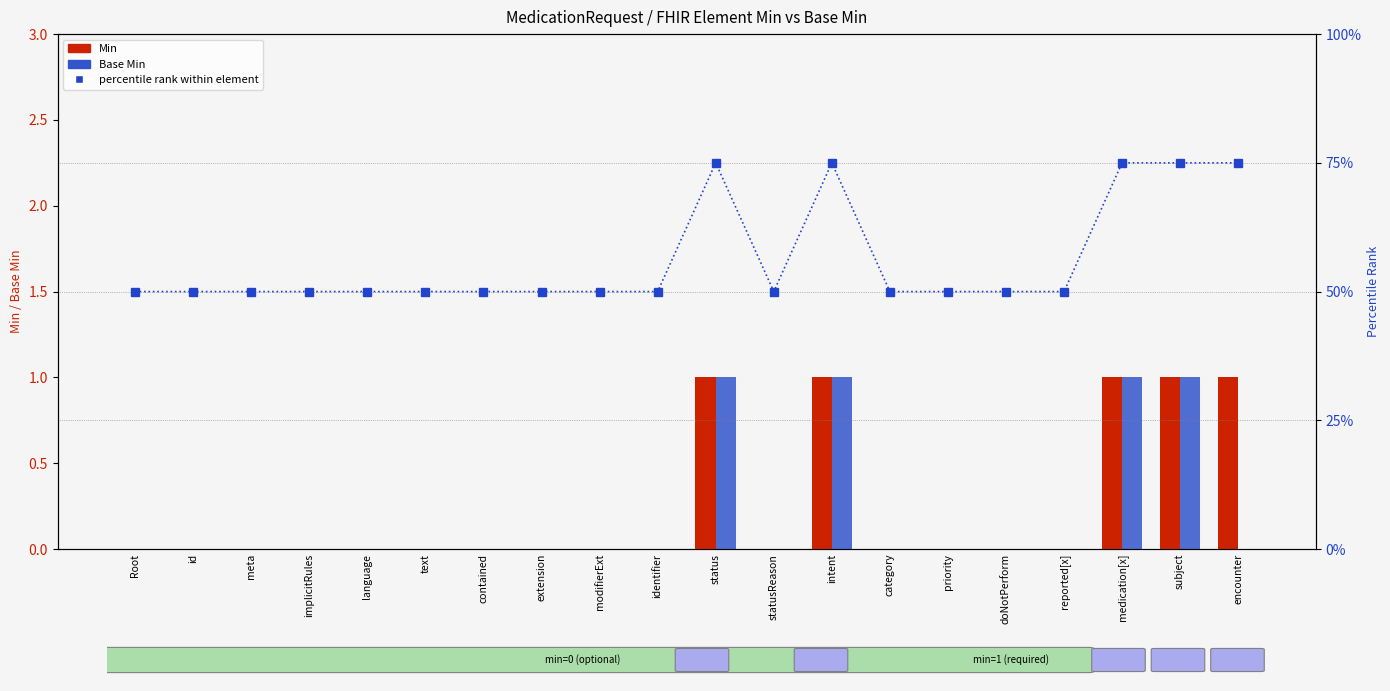

Count the number of data series in this chart.

3